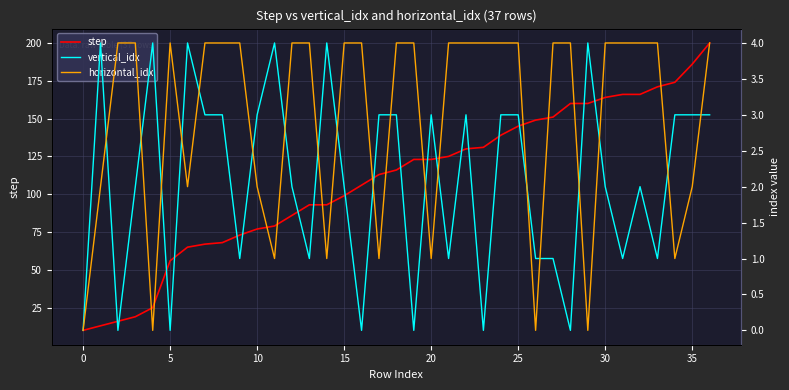

What is the spread (max minus min) of values at 23?

131